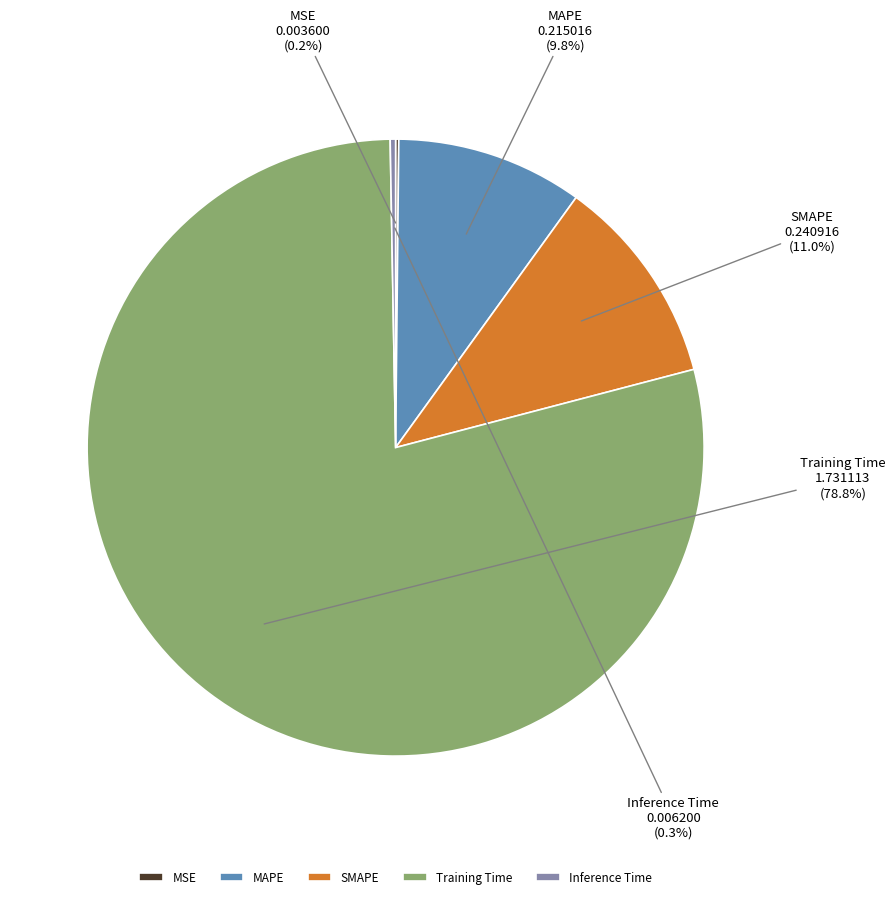

Is the sum of Training Time and MAPE greater than half?

Yes